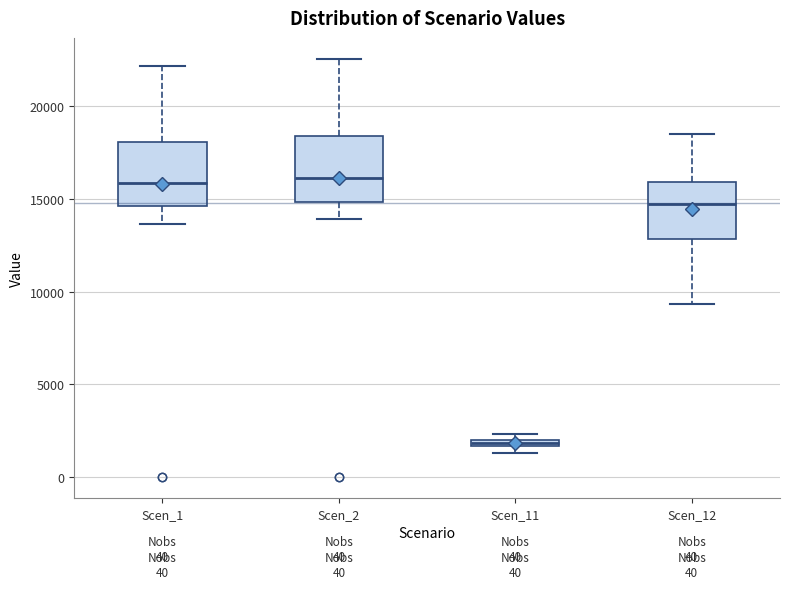

Where does the median line of the box for Scen_2 sit on the y-axis? The values are not printed on the chart, so give them approximately, as read against the axis.

16000